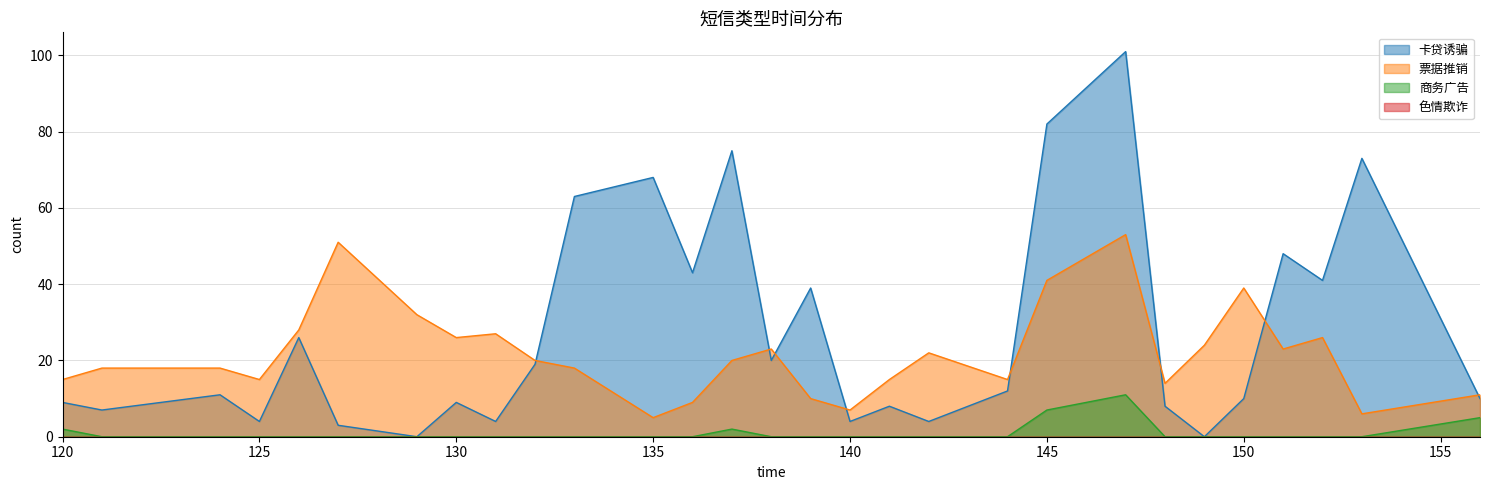

Between 142 and 121, which is larger?

121